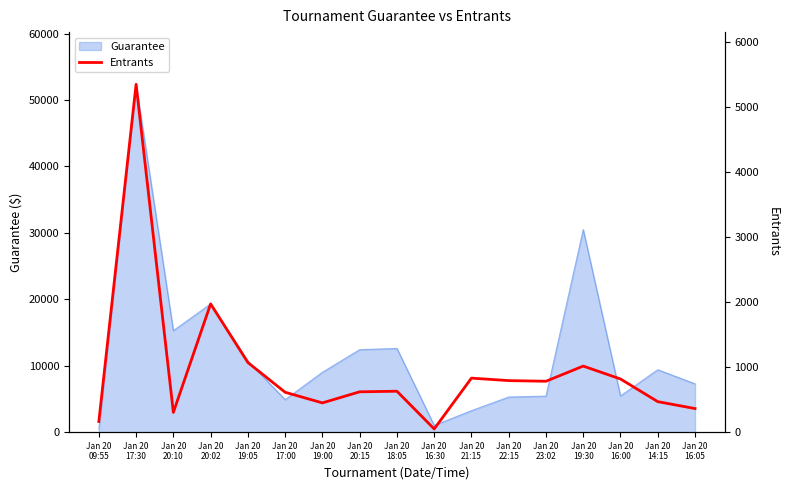

What is the difference between the values at Jan 20
20:02 and Jan 20
14:15?

1501